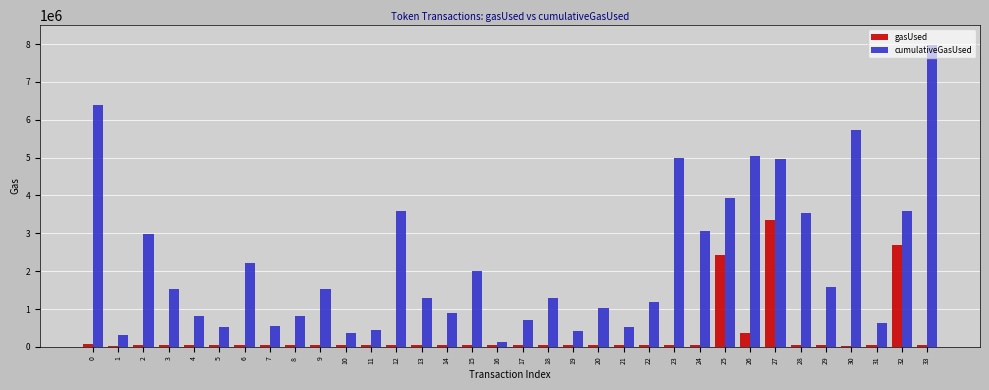

What is the spread (max minus min) of values at 30?

5709540